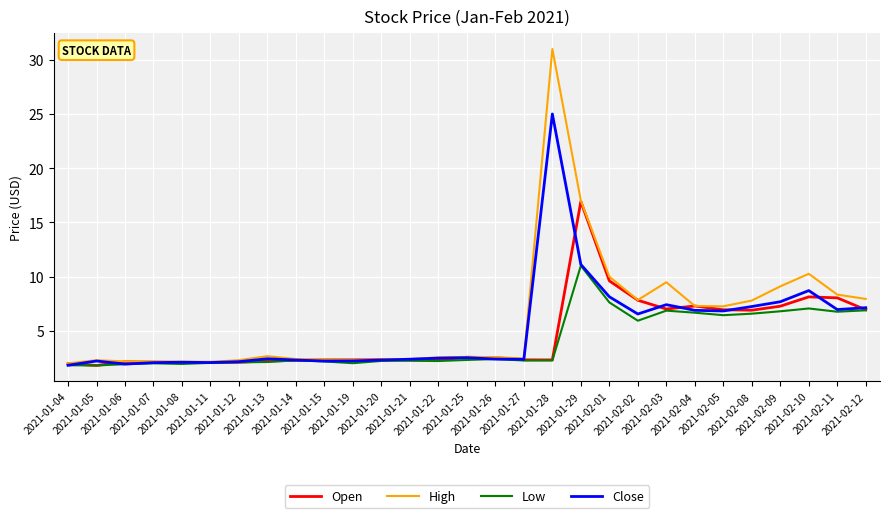

What is the highest value of the Low series?

11.0